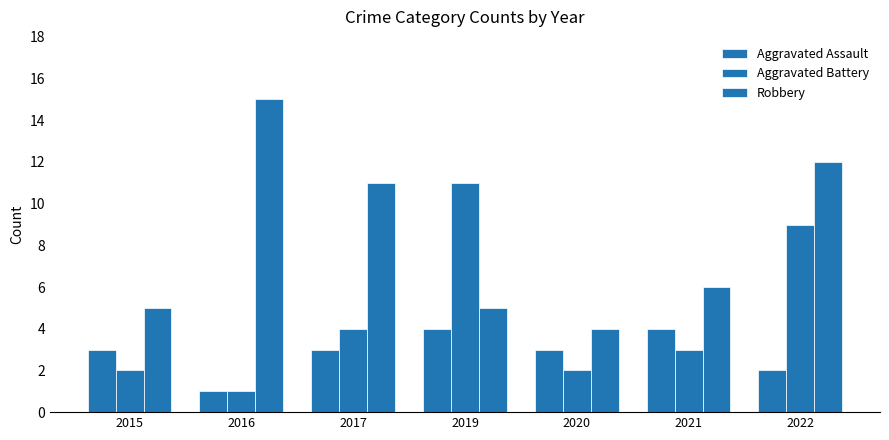

How many data points in Robbery are less than 6?

3